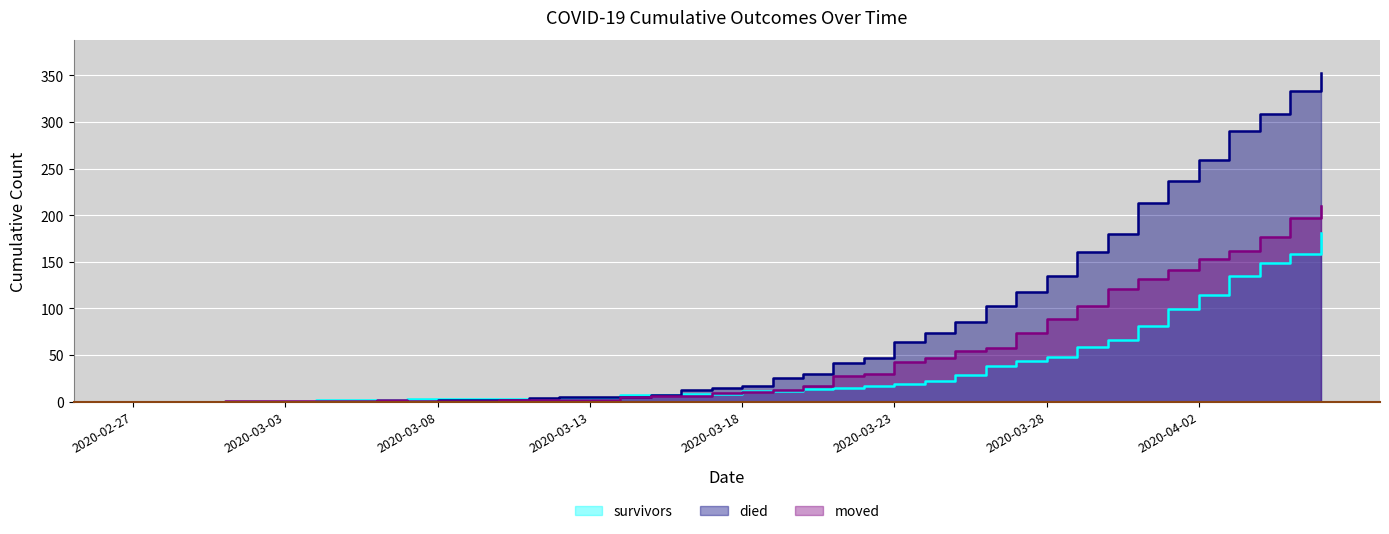

Which series changed the most between 2020-03-26 and 2020-03-29?

died